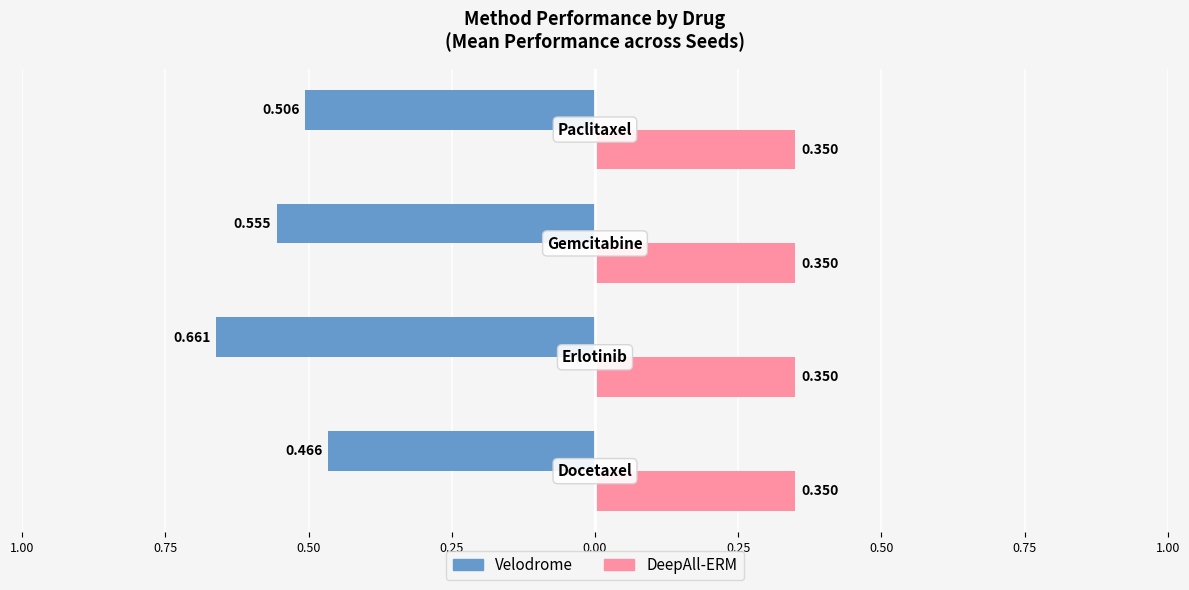

What are all the series names shown in the legend?

Velodrome, DeepAll-ERM